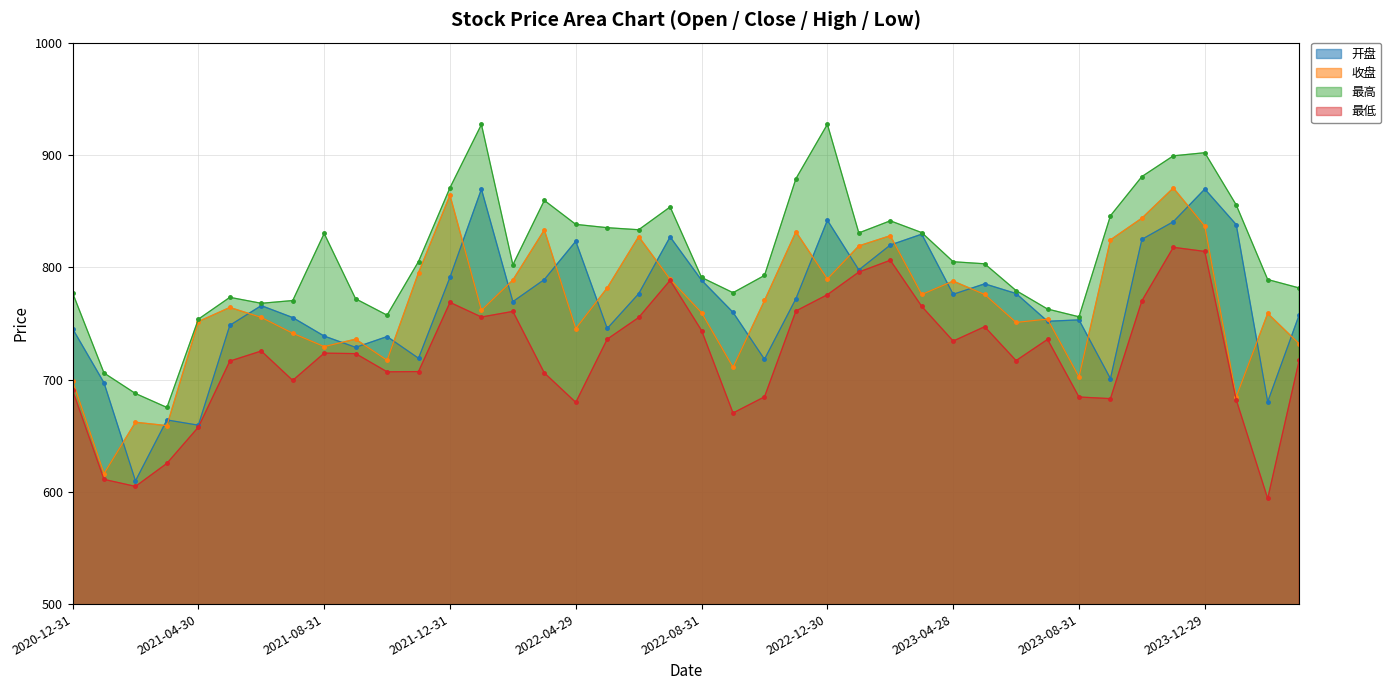

What is the sum of all 最高 values?

32424.7